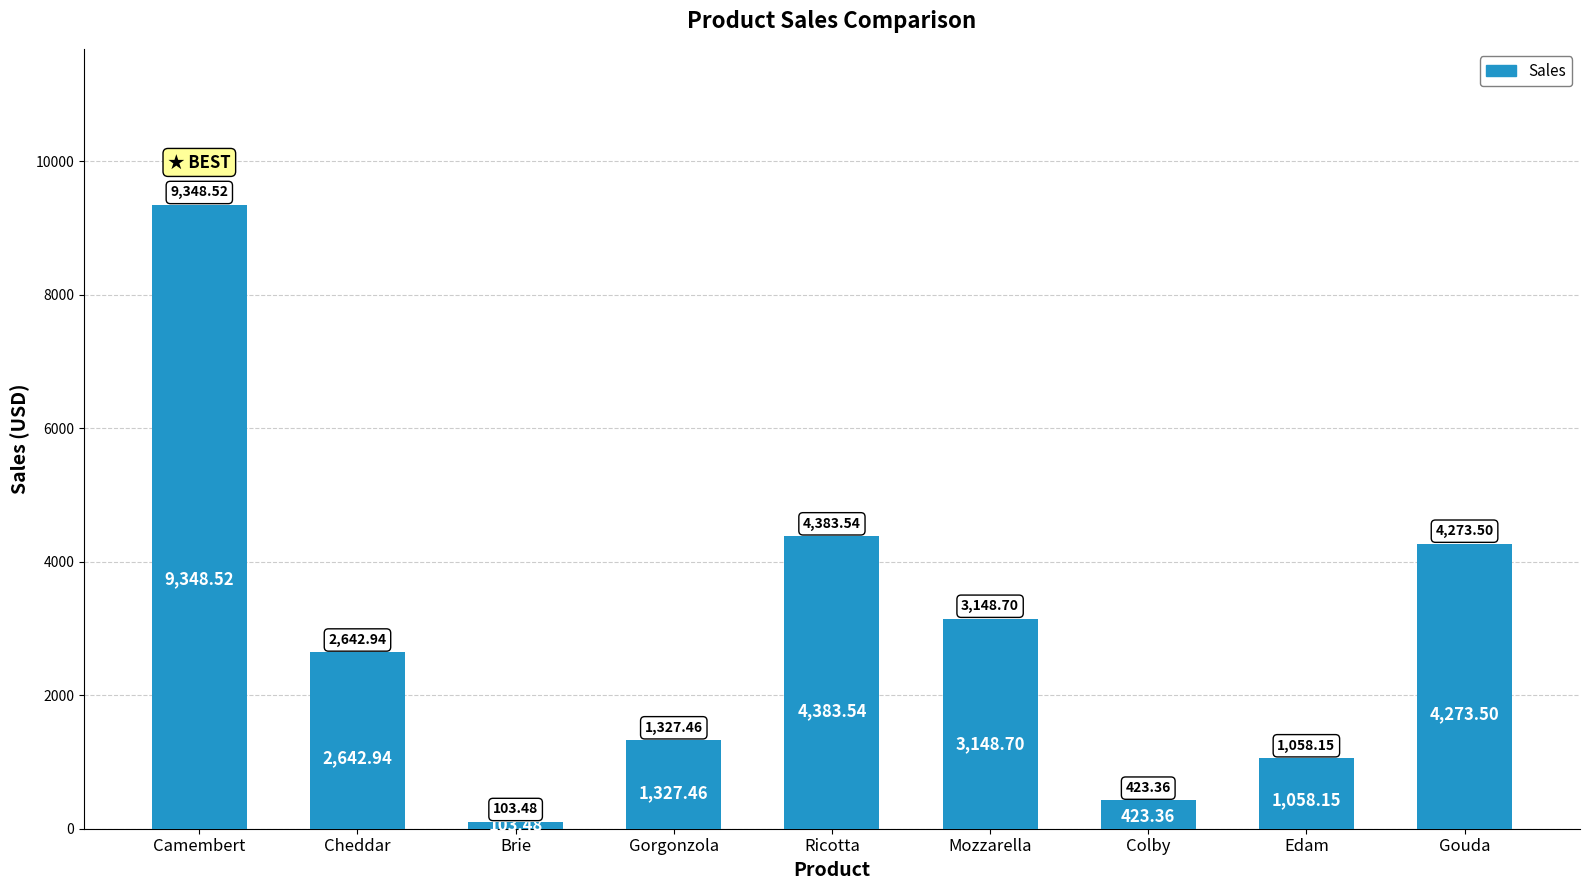

How many distinct data groups are displayed?

1